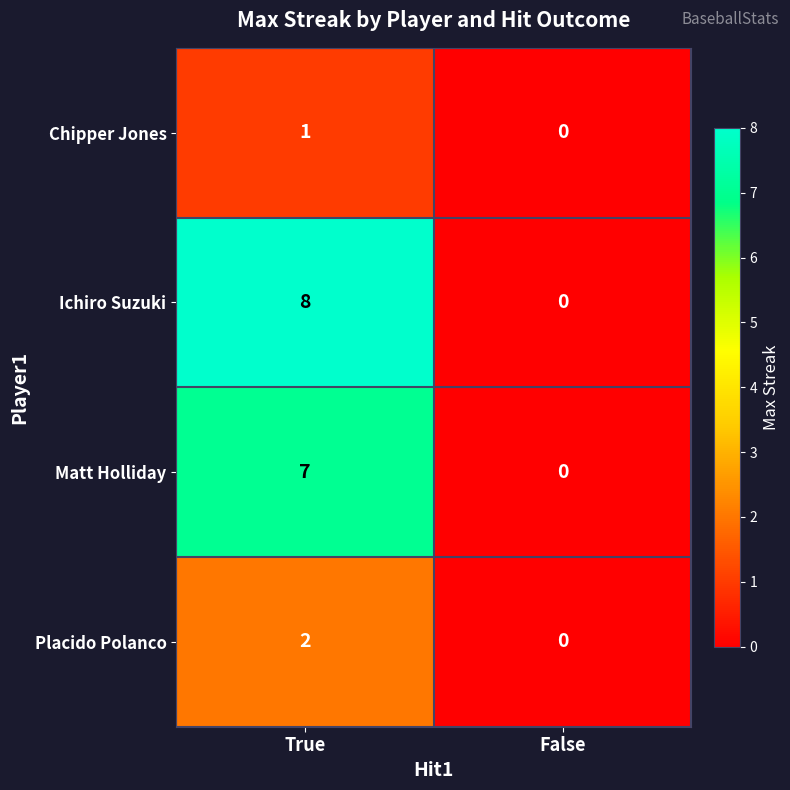

Reading left to right, what are all the values shown in this chart?

Chipper Jones: True=1	False=0
Ichiro Suzuki: True=8	False=0
Matt Holliday: True=7	False=0
Placido Polanco: True=2	False=0